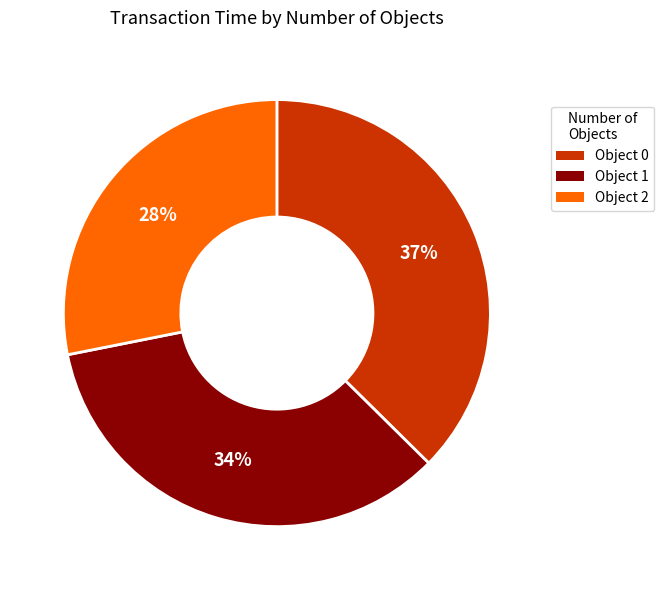

To the nearest percent, what is the average slice percentage?

33%